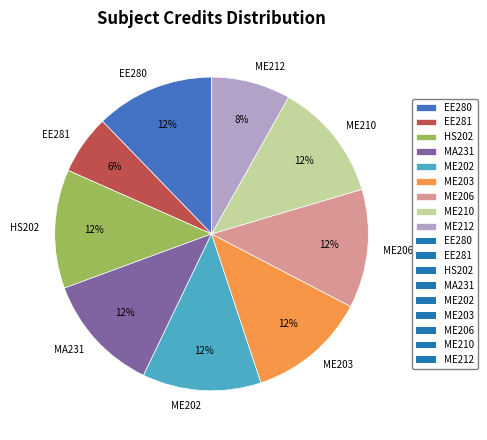

To the nearest percent, what is the average slice percentage?

11%